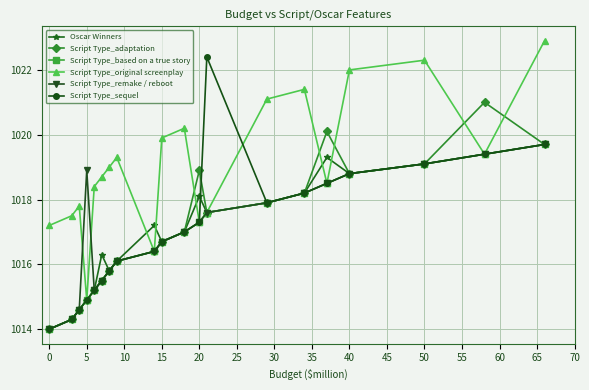

Which series has the largest total across all categories?

Script Type_original screenplay